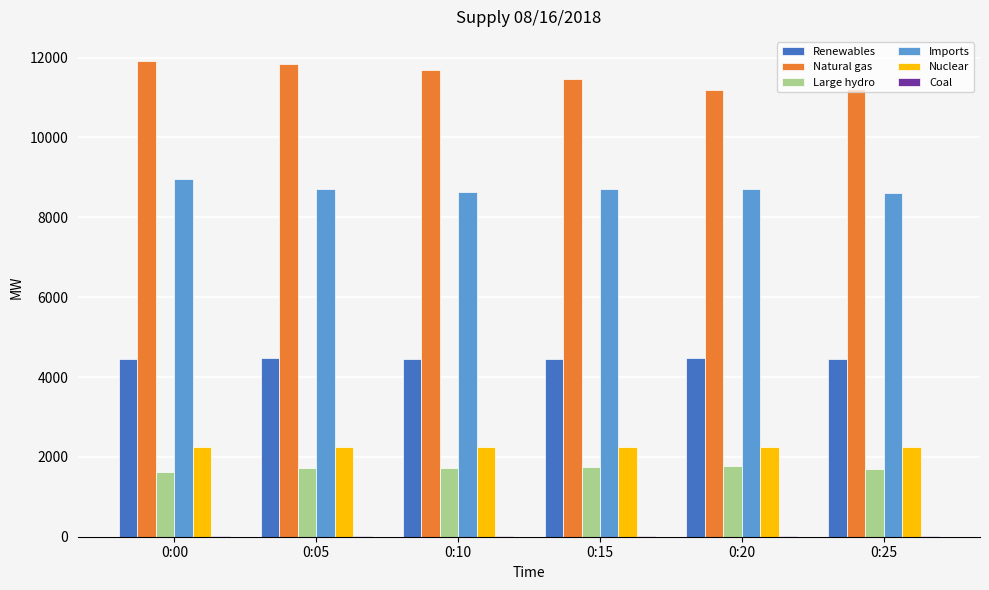

Which series has the largest total across all categories?

Natural gas